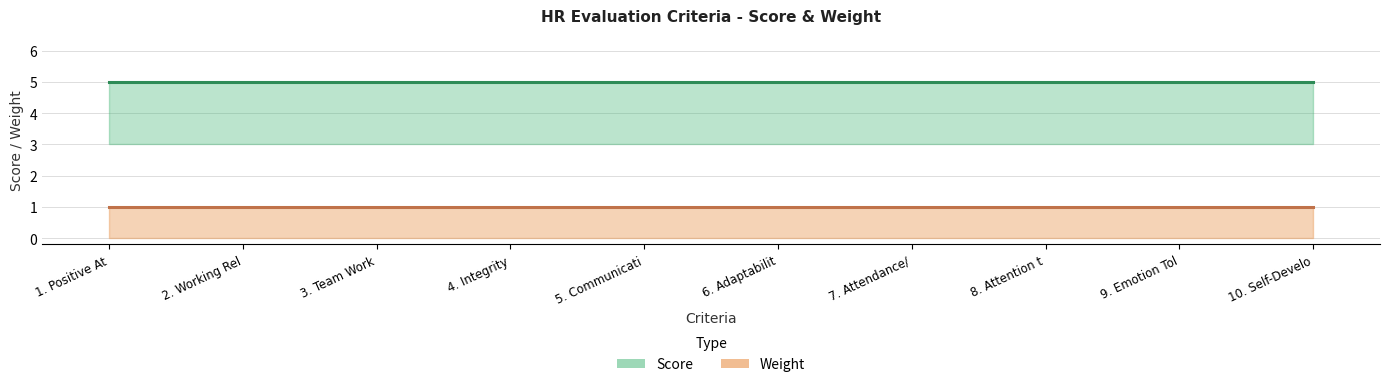

Which series has the largest range (max minus min)?

Score